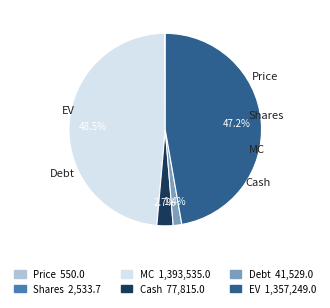

How much of the chart is everything except Debt?

98.6%